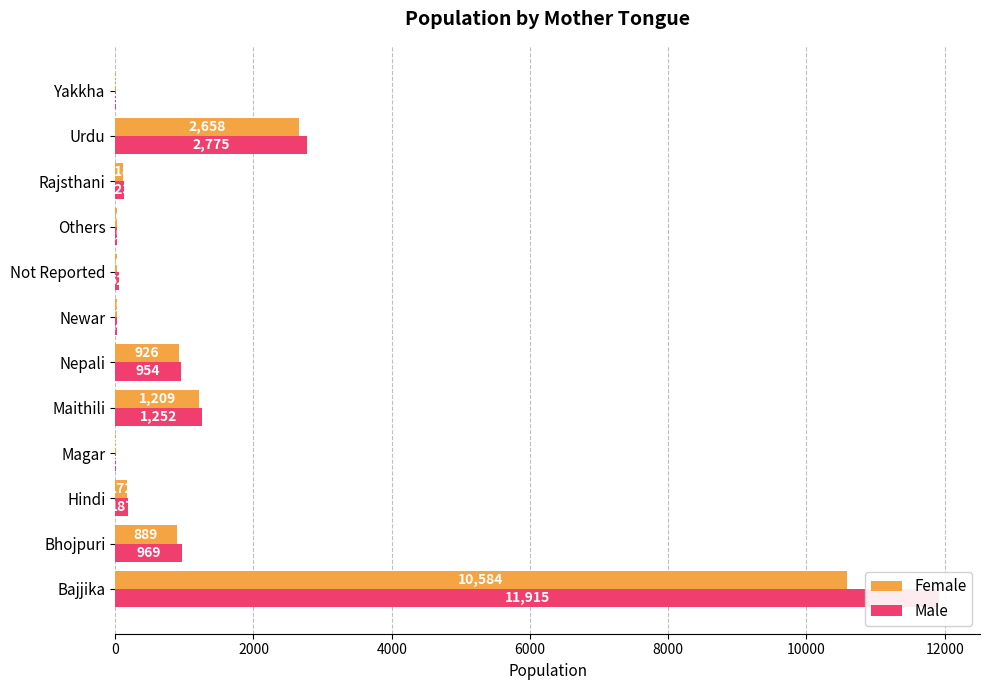

What is the average value of the Female series?

1387